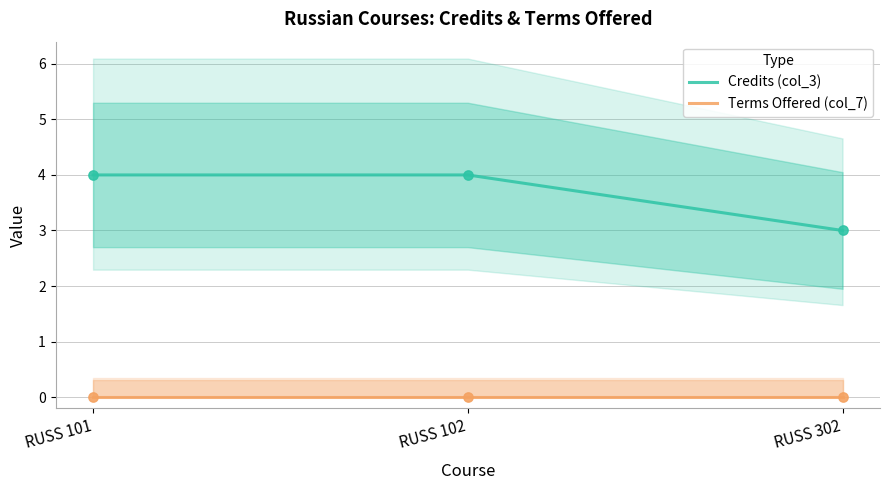

What is the total value across all series at RUSS 101?

4